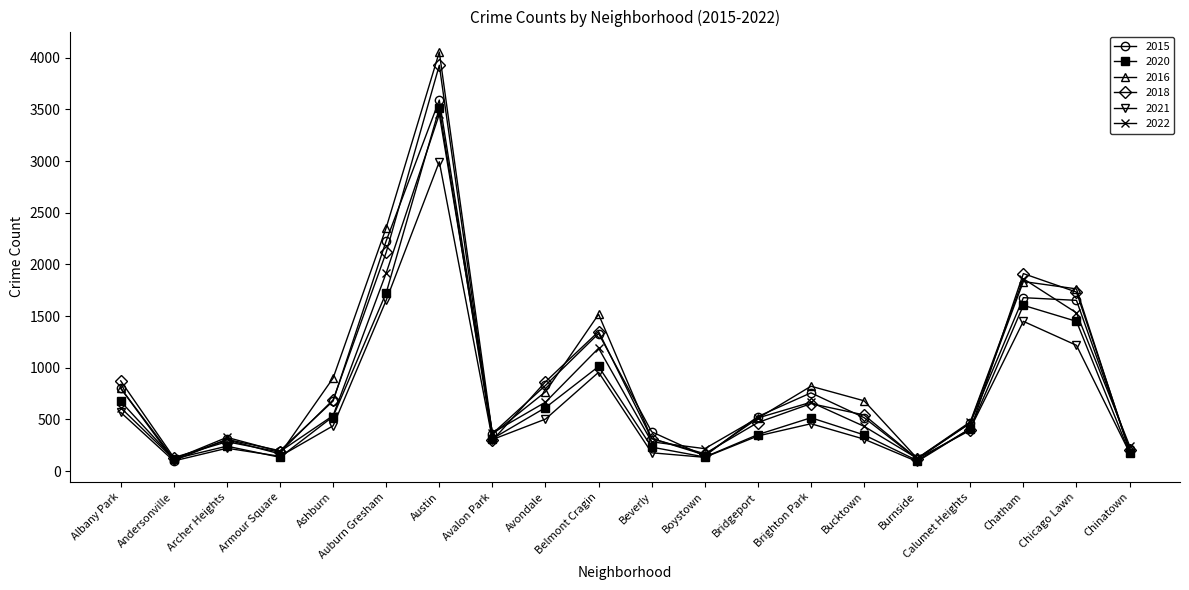

What is the label of the 11th point from the left?

Beverly